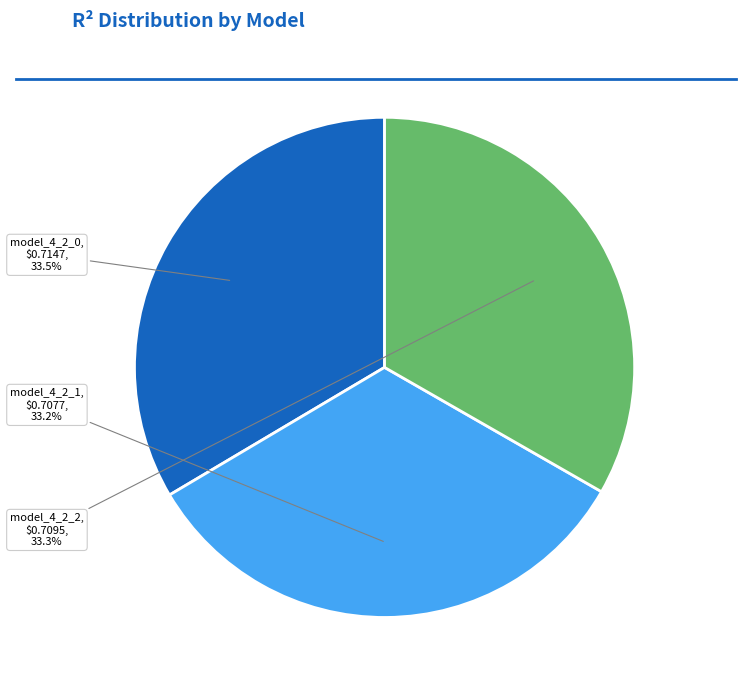

Does any single category account for the majority?

No